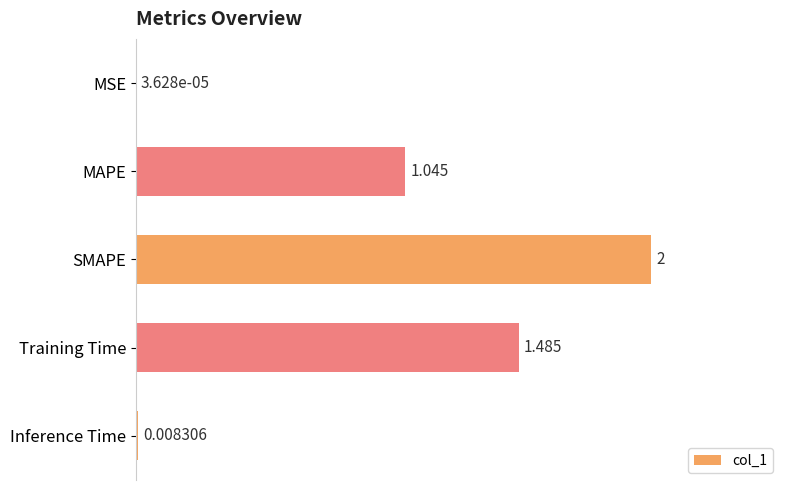

Where is the data nearest to the value 1?

MAPE